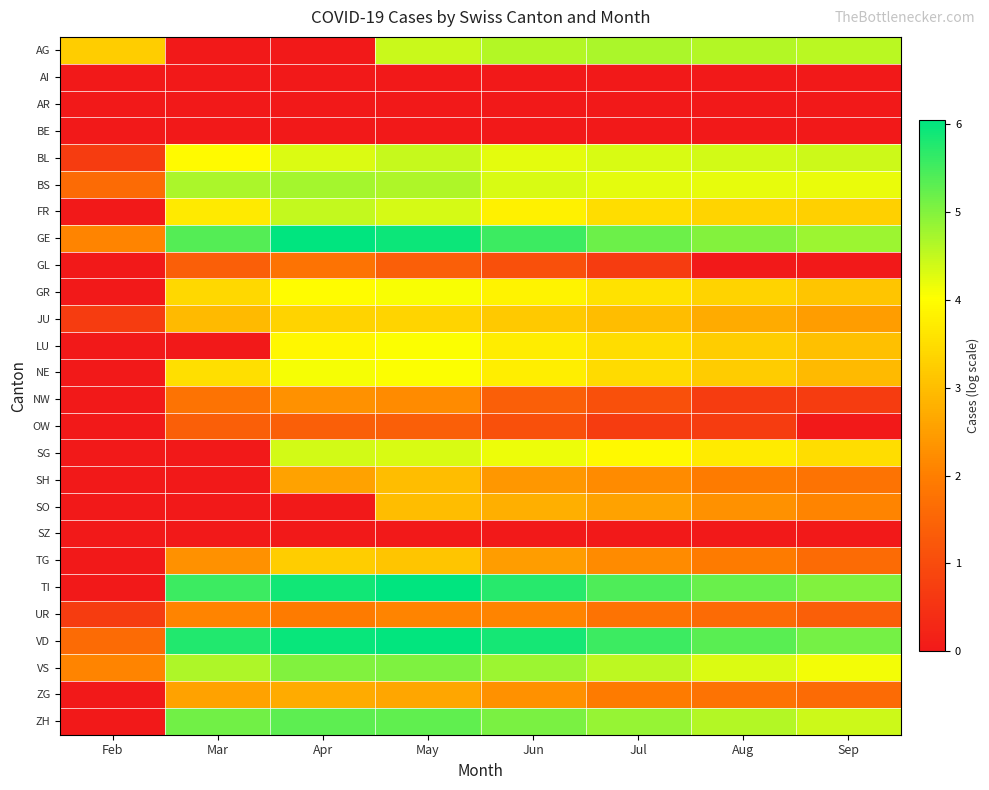

List the series in order of their peak value, lowest first.

AI, AR, BE, SZ, OW, GL, UR, NW, ZG, SH, SO, TG, JU, LU, GR, NE, SG, BL, FR, AG, BS, VS, ZH, VD, TI, GE